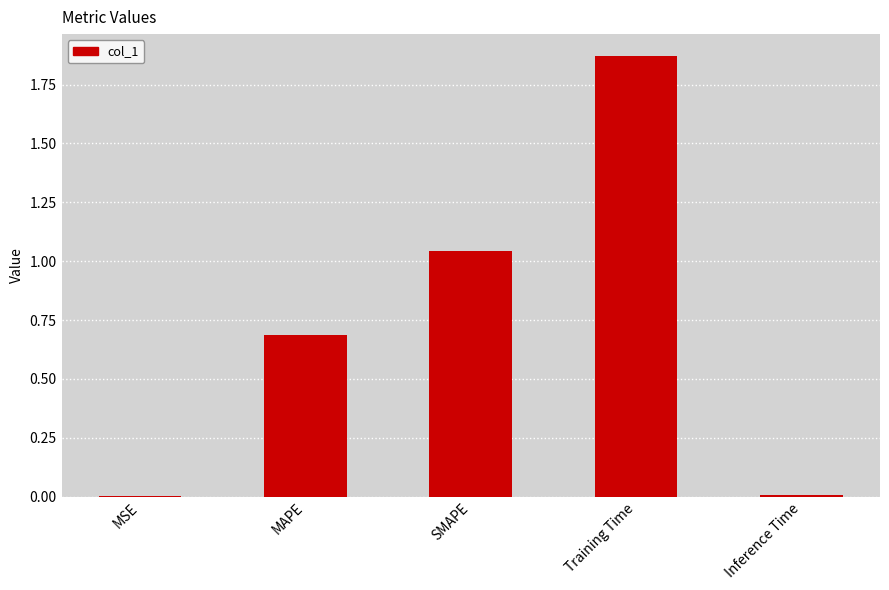

Does the chart contain stacked bars?

No